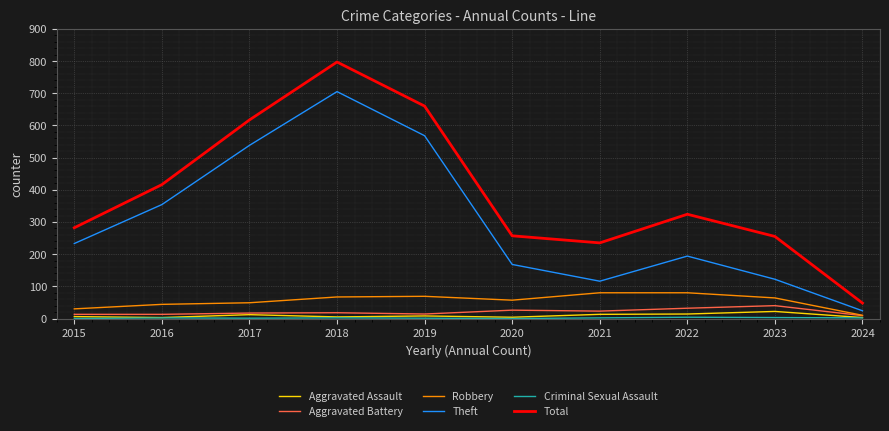

True or false: Robbery and Total intersect in this chart.

False